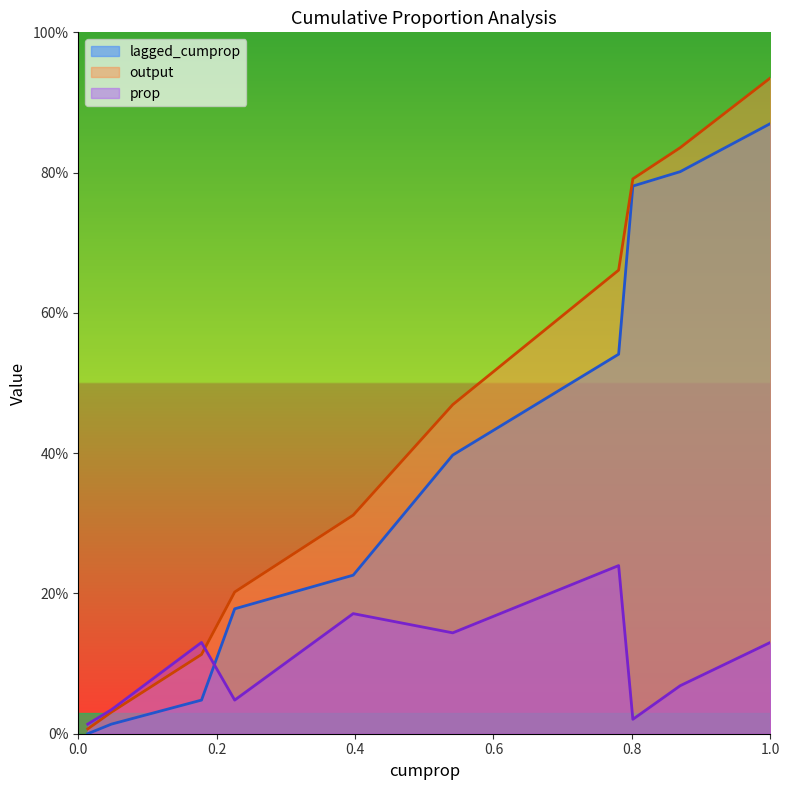

Where do output and prop first cross each other?

0.1780821917808219 and 0.22602739726027396